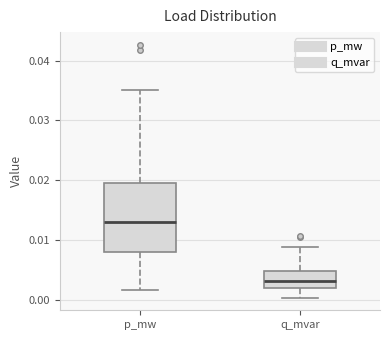

Reading left to right, transcribe this box plot: for each box, give where its median line is, the range the box spans, and where its two whiskers end, as read against the y-axis. The values are not printed on the chart, so give them approximately, as read against the axis.

p_mw: median 0.013, box 0.008 to 0.020, whiskers 0.002 to 0.035
q_mvar: median 0.003, box 0.002 to 0.005, whiskers 0.000 to 0.009